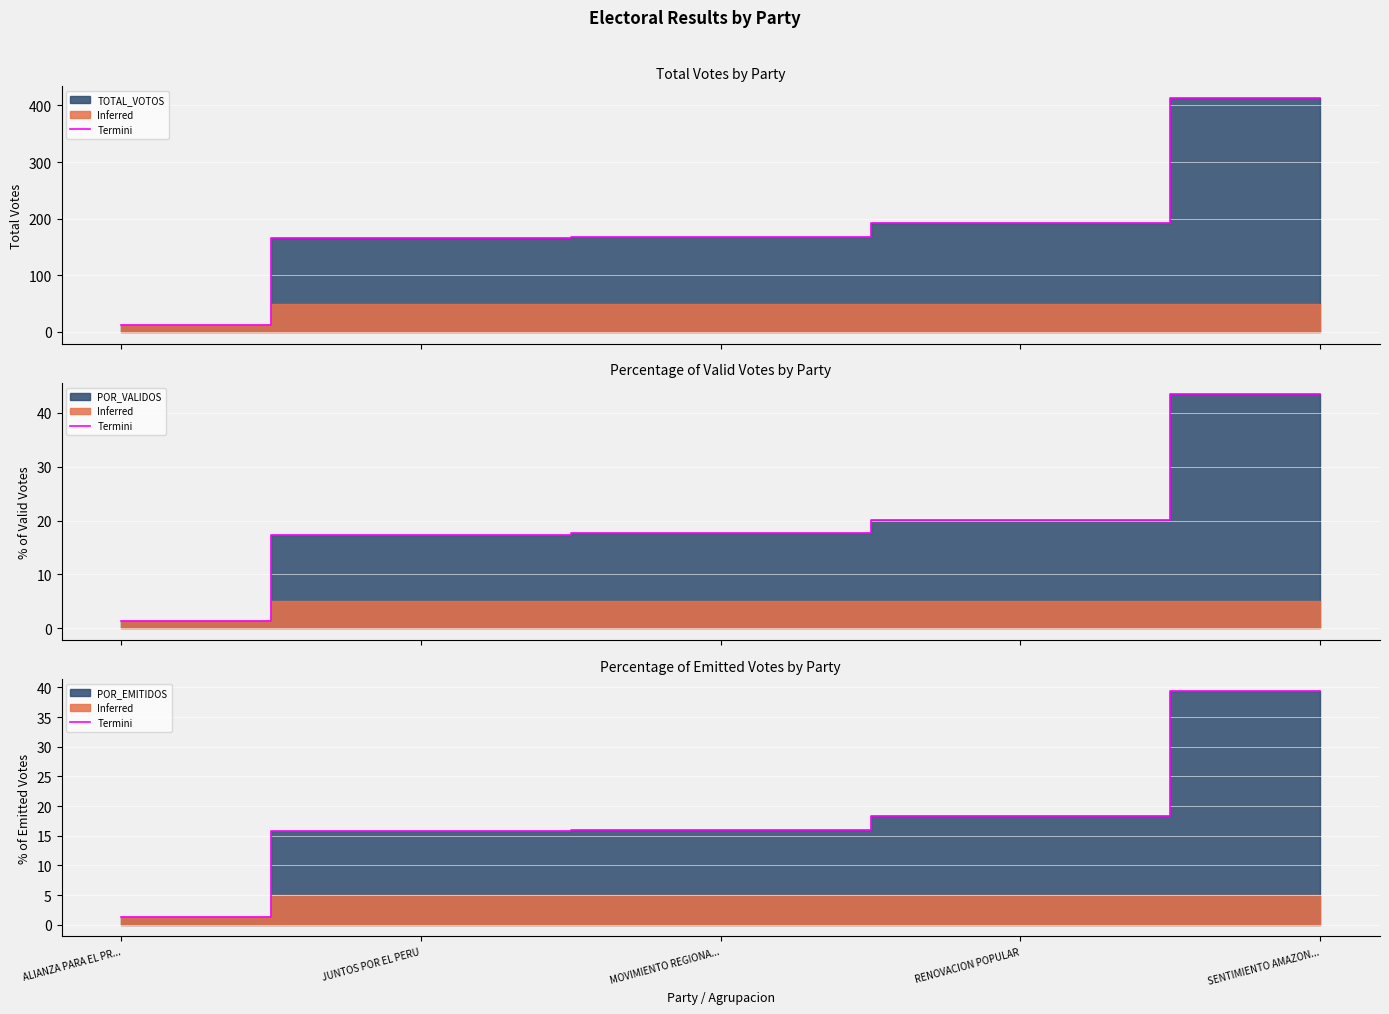

True or false: the data shows 1.8 at ALIANZA PARA EL PR....

False